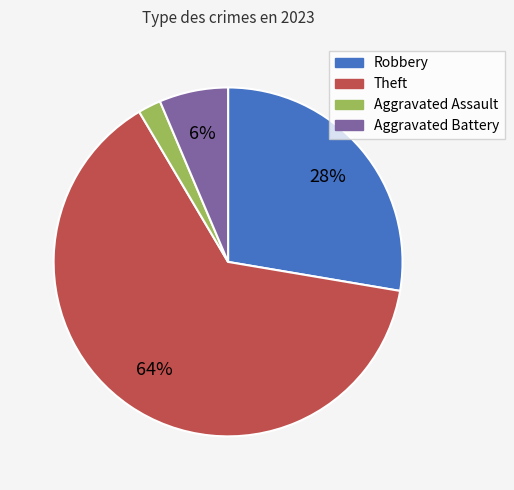

To the nearest percent, what is the difference between the largest and smallest slice percentages?

62%